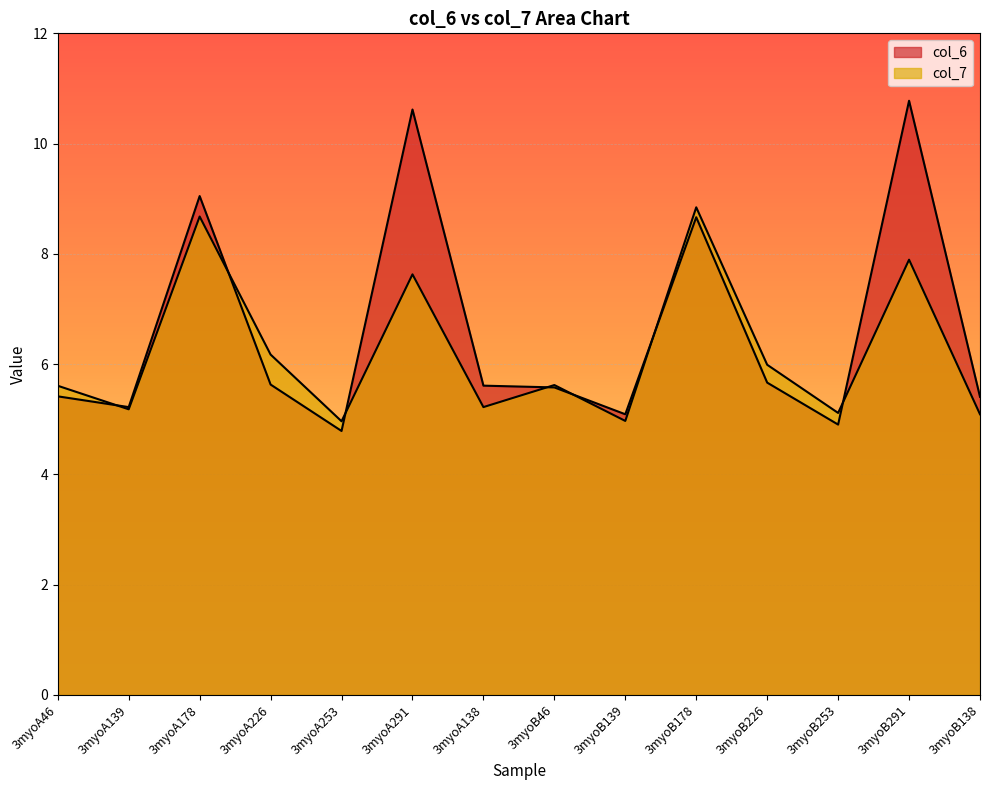

The col_7 series shows 5.2 at 3myoA139. True or false?

True